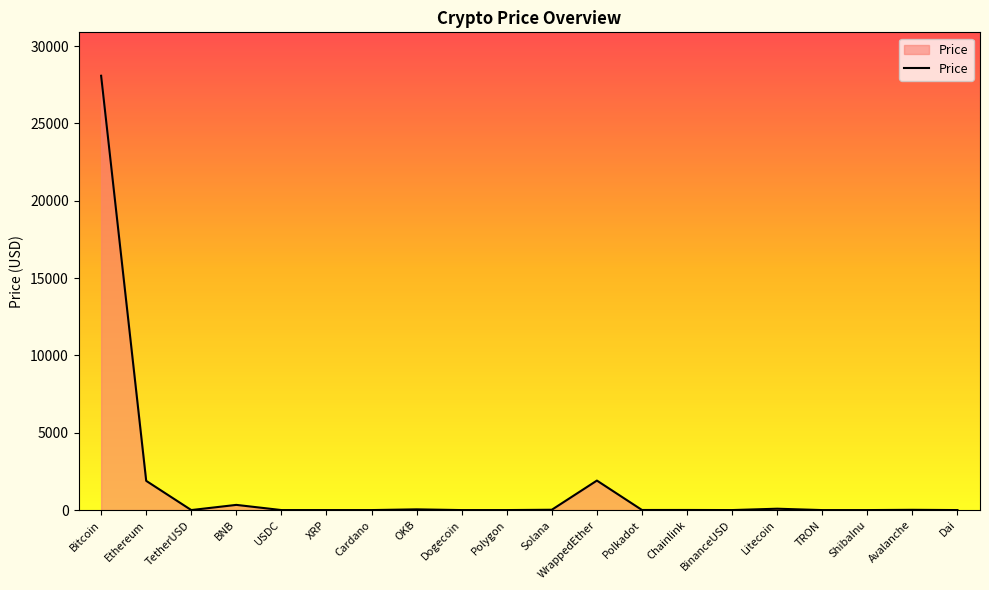

True or false: the data shows 28081.3 at Bitcoin.

True